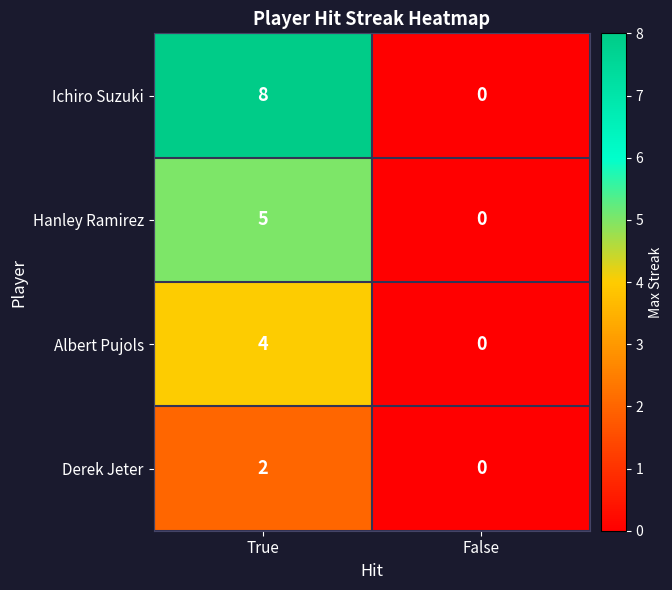

Rank the series by their maximum value, from highest to lowest.

Ichiro Suzuki, Hanley Ramirez, Albert Pujols, Derek Jeter